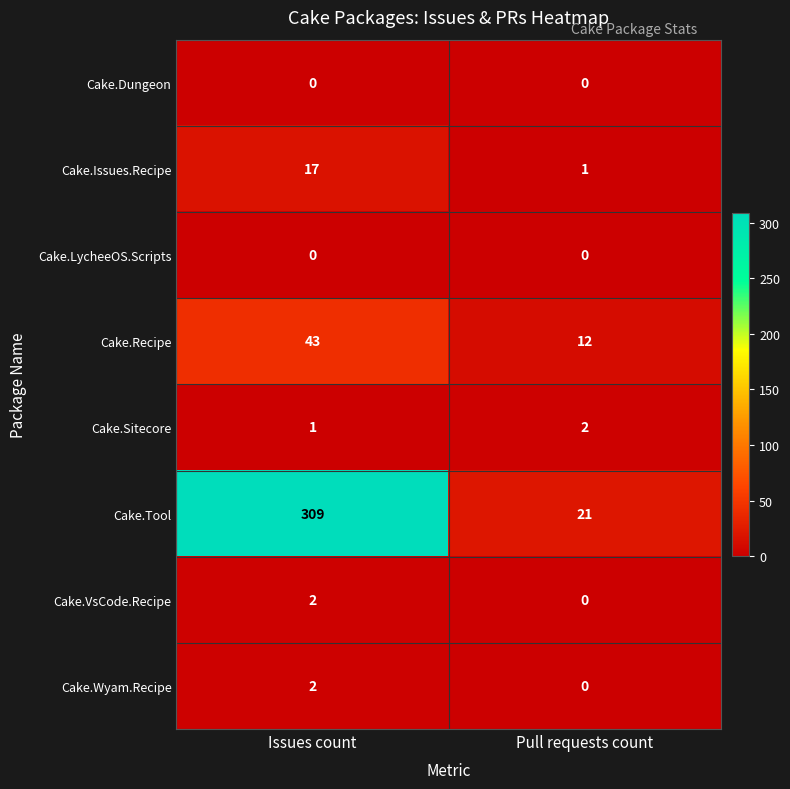

Reading left to right, transcribe all the data shown in this chart.

Cake.Dungeon: Issues count=0	Pull requests count=0
Cake.Issues.Recipe: Issues count=17	Pull requests count=1
Cake.LycheeOS.Scripts: Issues count=0	Pull requests count=0
Cake.Recipe: Issues count=43	Pull requests count=12
Cake.Sitecore: Issues count=1	Pull requests count=2
Cake.Tool: Issues count=309	Pull requests count=21
Cake.VsCode.Recipe: Issues count=2	Pull requests count=0
Cake.Wyam.Recipe: Issues count=2	Pull requests count=0